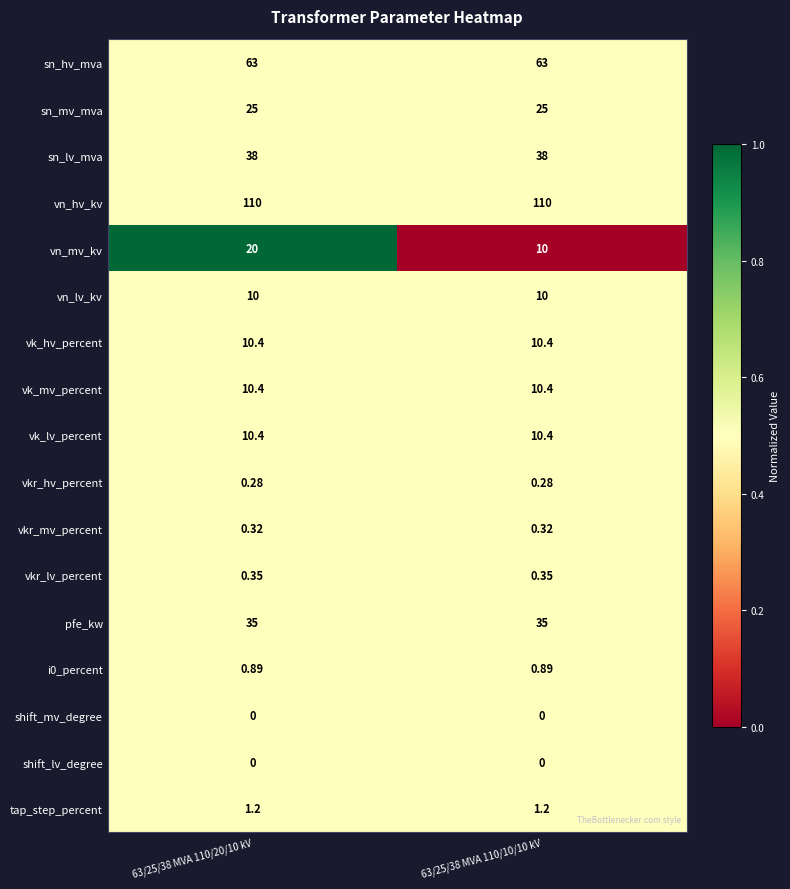

Between 63/25/38 MVA 110/20/10 kV and 63/25/38 MVA 110/10/10 kV, which series saw the biggest shift?

vn_mv_kv